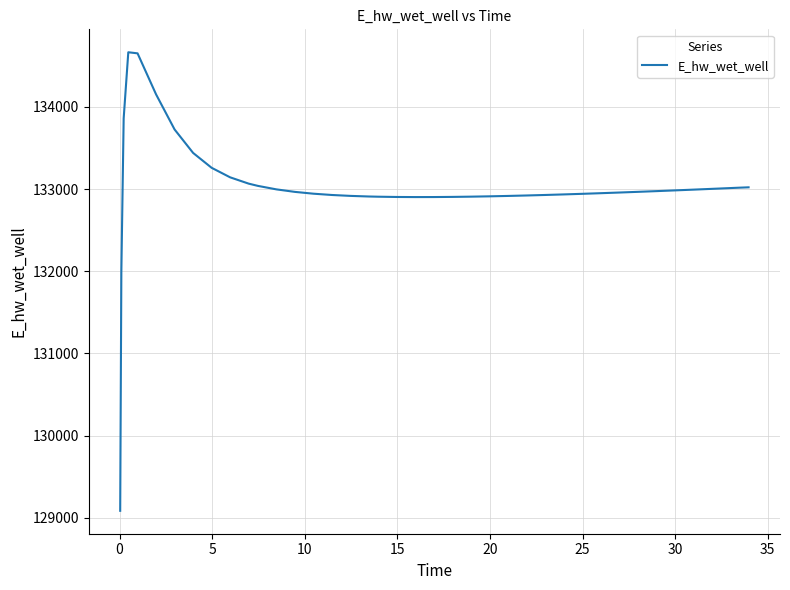

What is the minimum value shown in the chart?

129084.5